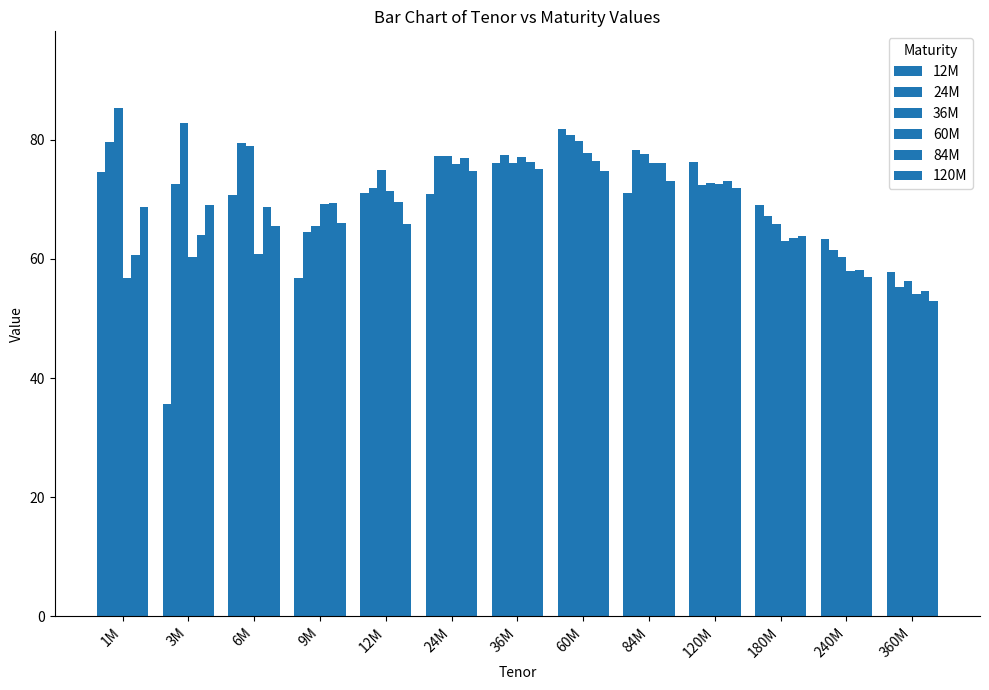

Which series has the largest range (max minus min)?

12M